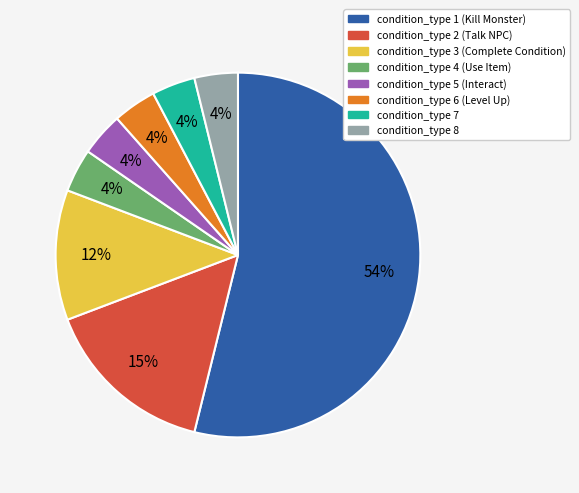

To the nearest percent, what is the average slice percentage?

12%